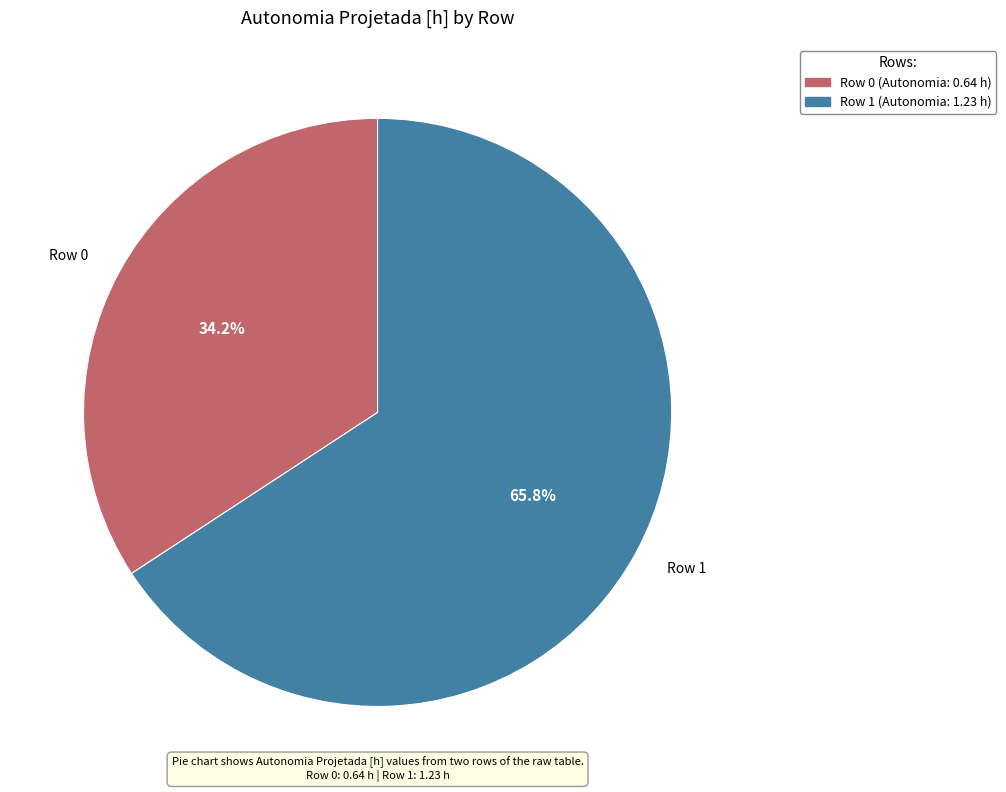

Which has a higher value, Row 1 or Row 0?

Row 1